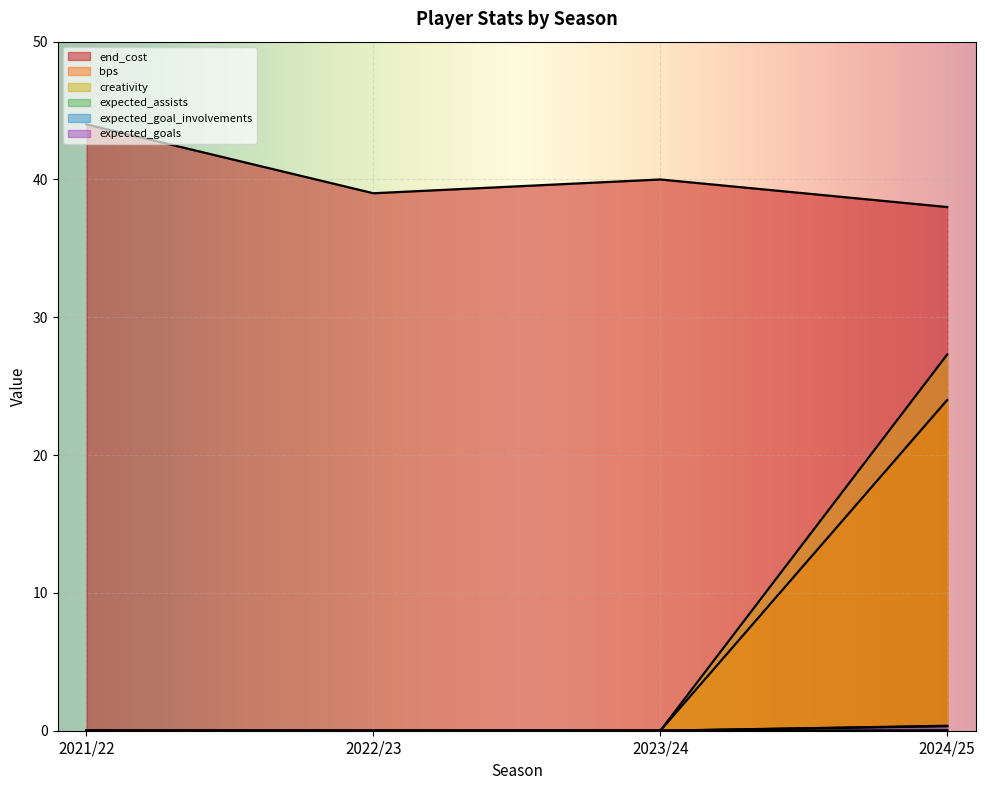

How many values in expected_goals are above zero?

1